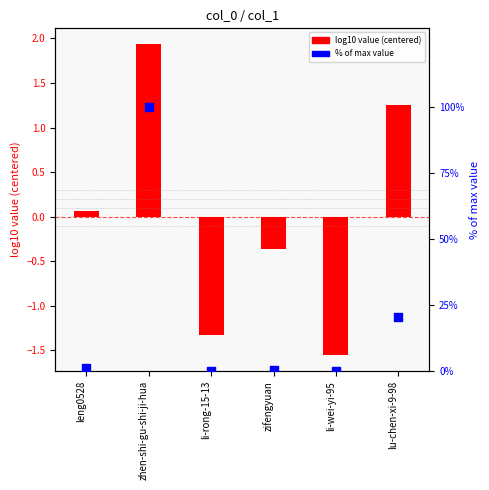

At which category is the sum across all series the highest?

zhen-shi-gu-shi-ji-hua